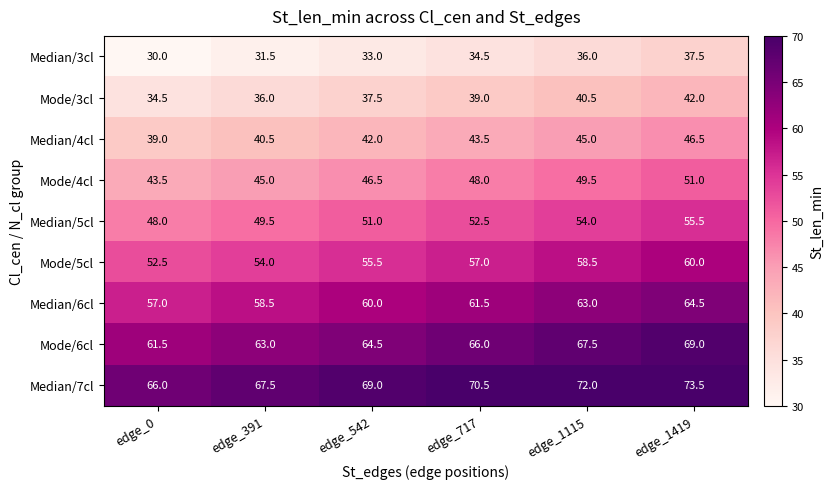

What is the maximum value for Median/5cl?

55.5